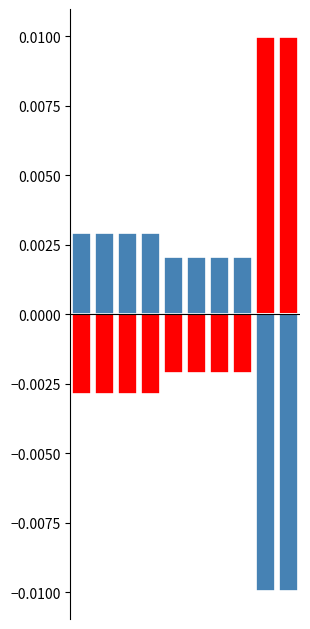

How many categories are shown in the chart?

10